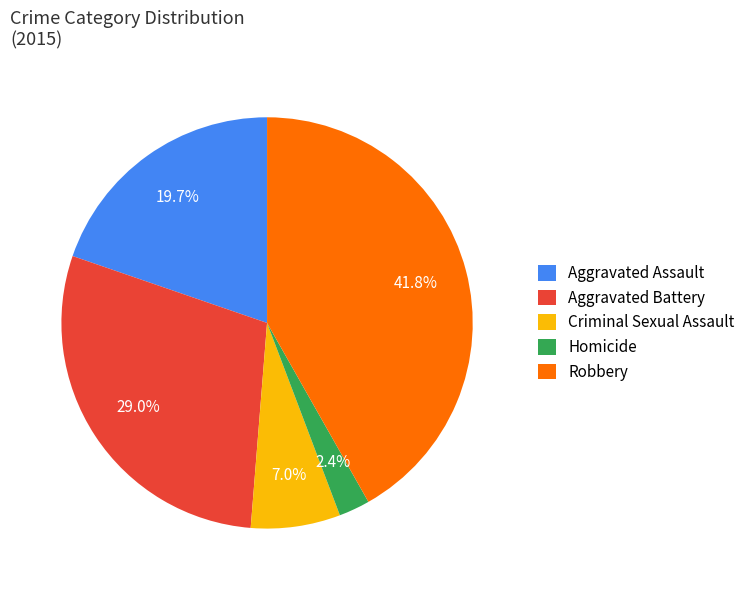

What percentage is the Robbery slice, to the nearest percent?

42%